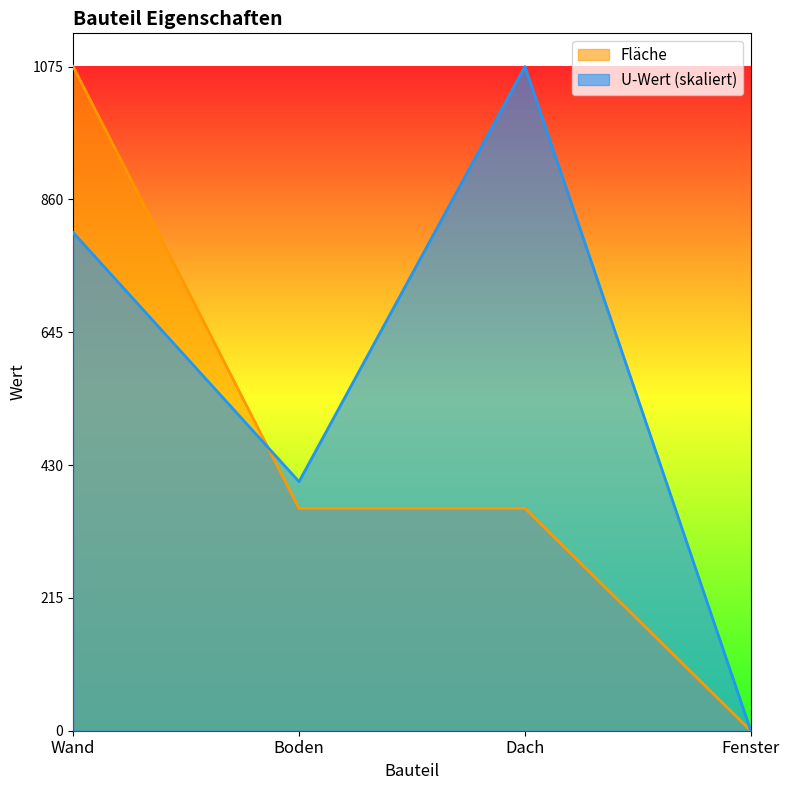

Which series has the largest total across all categories?

U-Wert (skaliert)